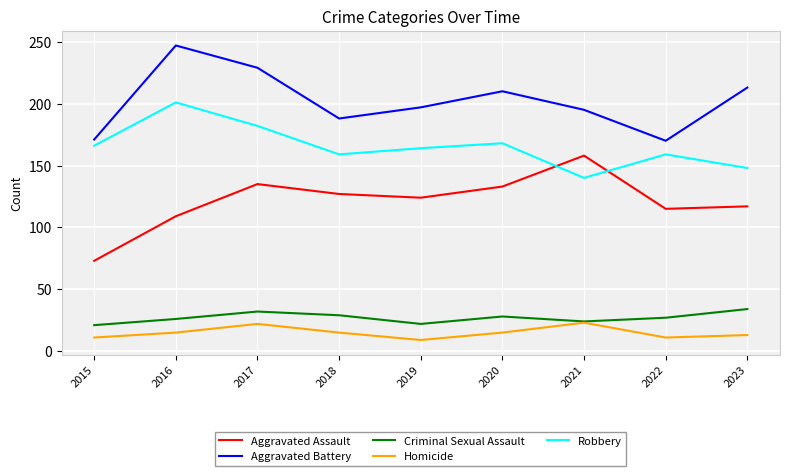

Which category has the highest value in the Aggravated Battery series?

2016